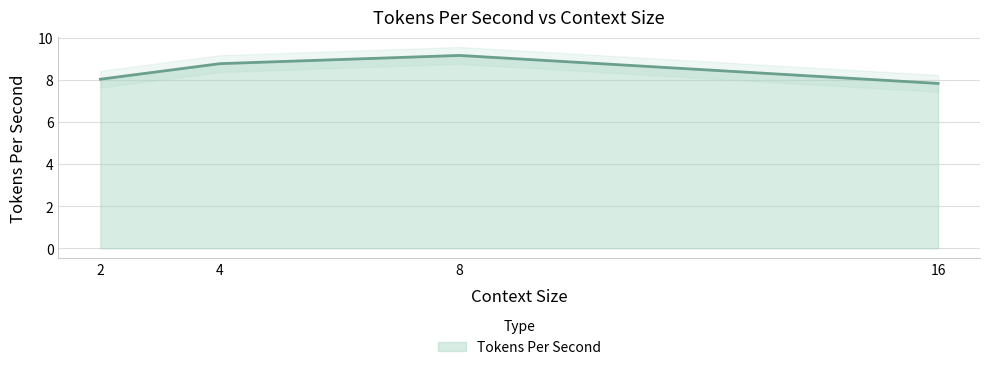

At which category does the chart reach its minimum across all series?

16